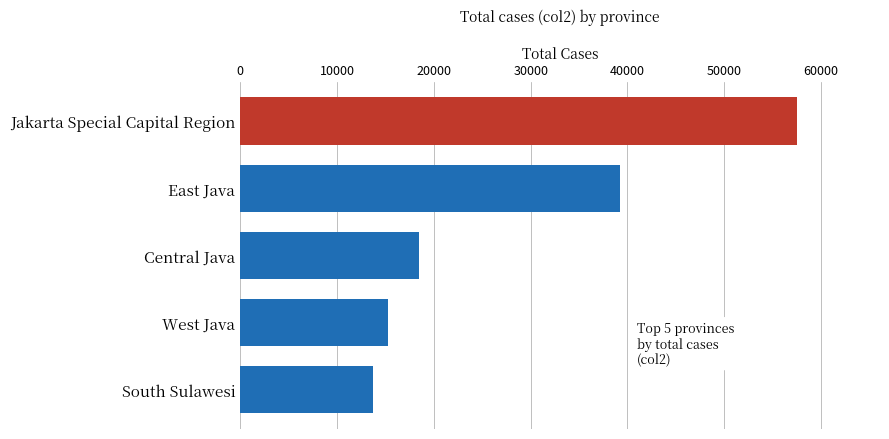

Reading bottom to top, what are all the values shown in this chart?

13747	15231	18451	39181	57469